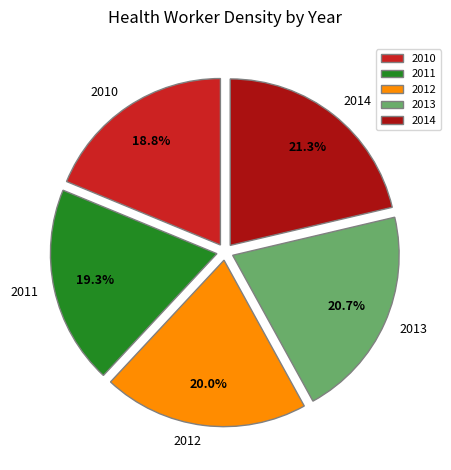

What portion of the pie excludes 2014?

78.7%